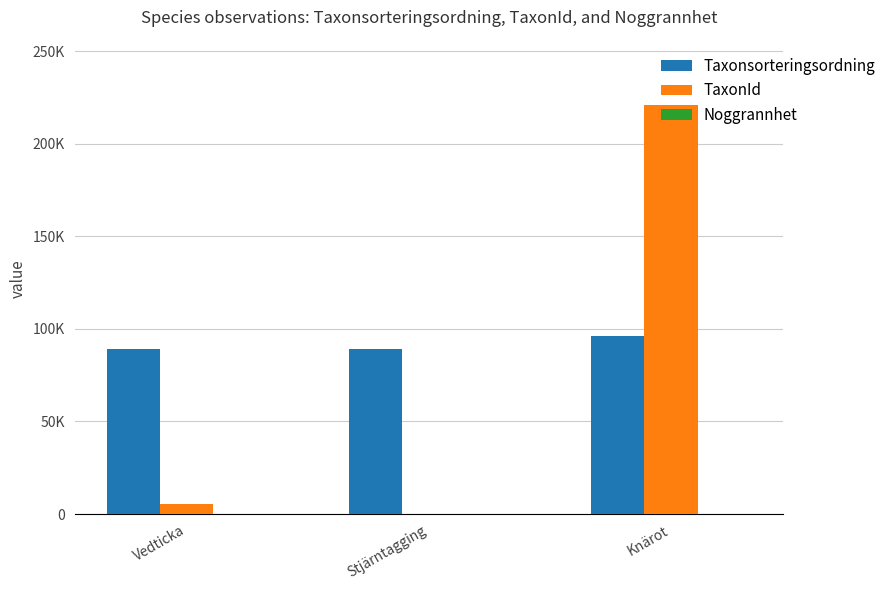

List the series in order of their peak value, highest first.

TaxonId, Taxonsorteringsordning, Noggrannhet